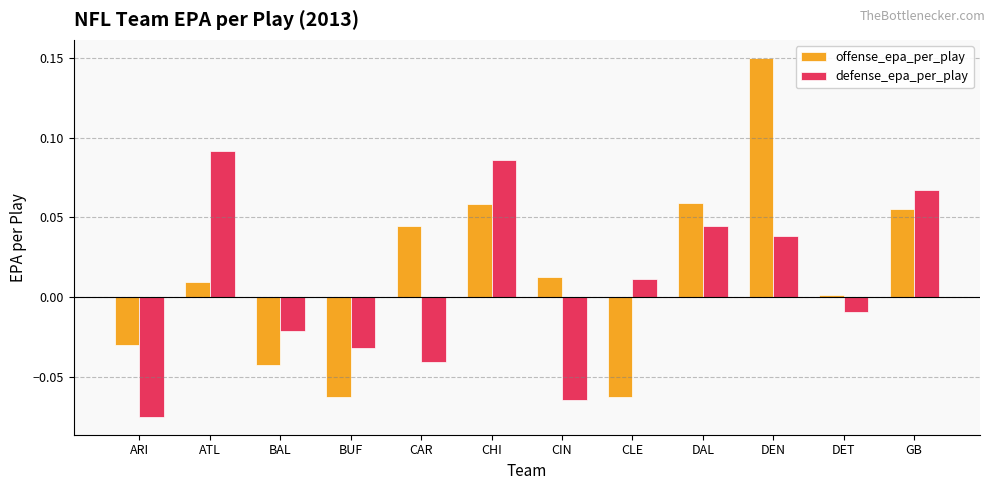

Between ARI and GB, which series saw the biggest shift?

defense_epa_per_play